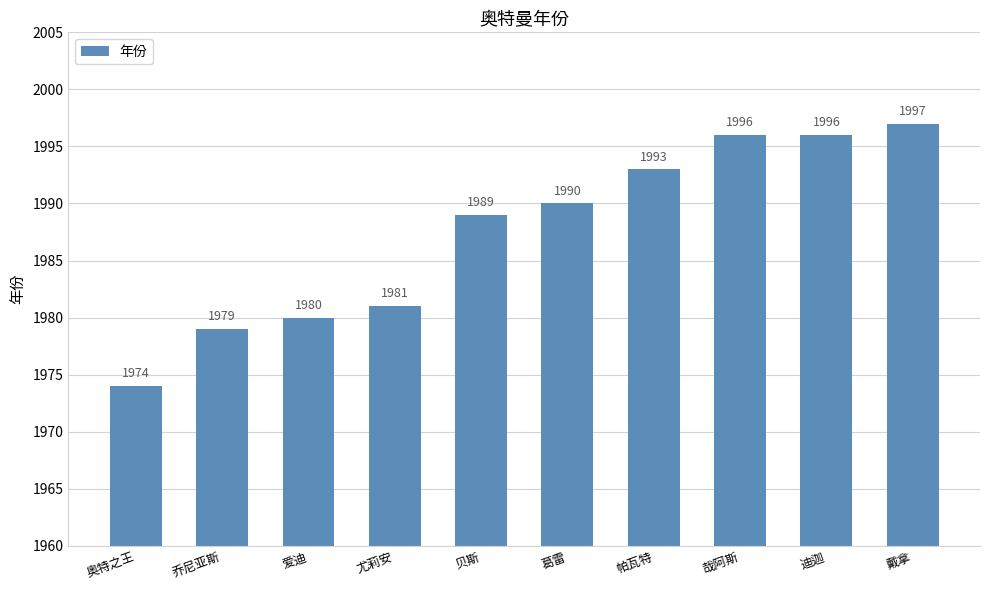

True or false: the data shows 3200 at 尤莉安.

False